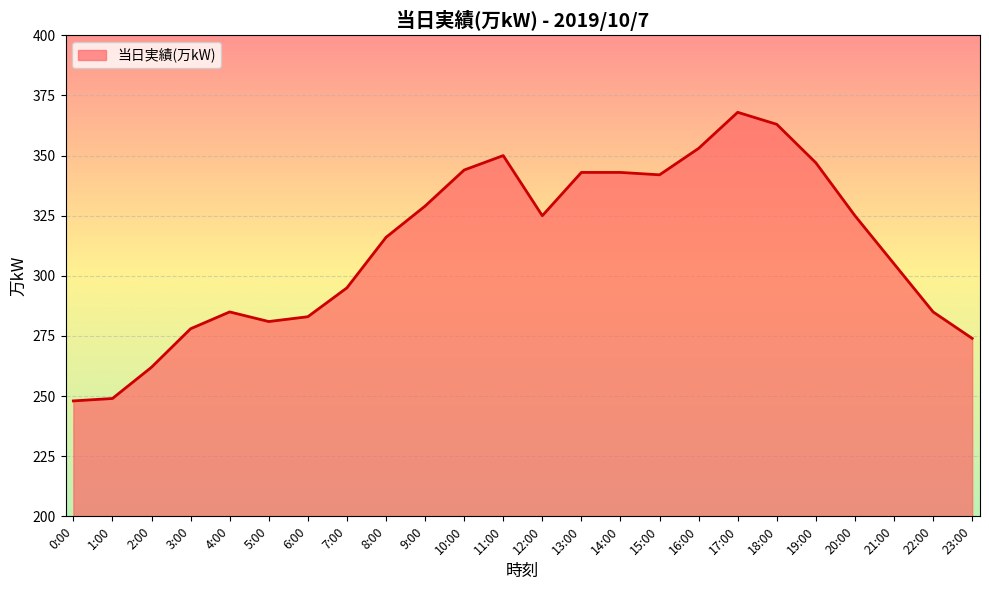

The chart shows a value of 281 at 5:00. True or false?

True